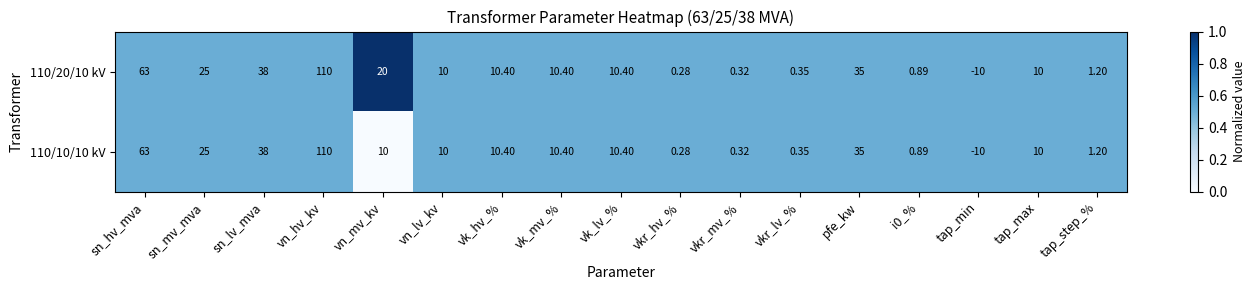

What is the total value across all series at sn_hv_mva?

126.0